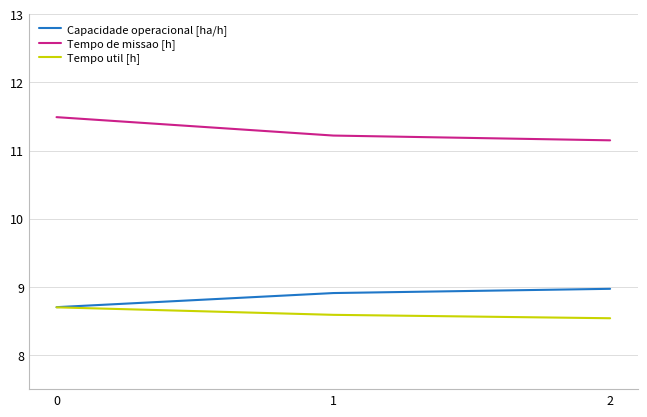

What is the difference between the maximum and minimum values in the Tempo de missao [h] series?

0.3